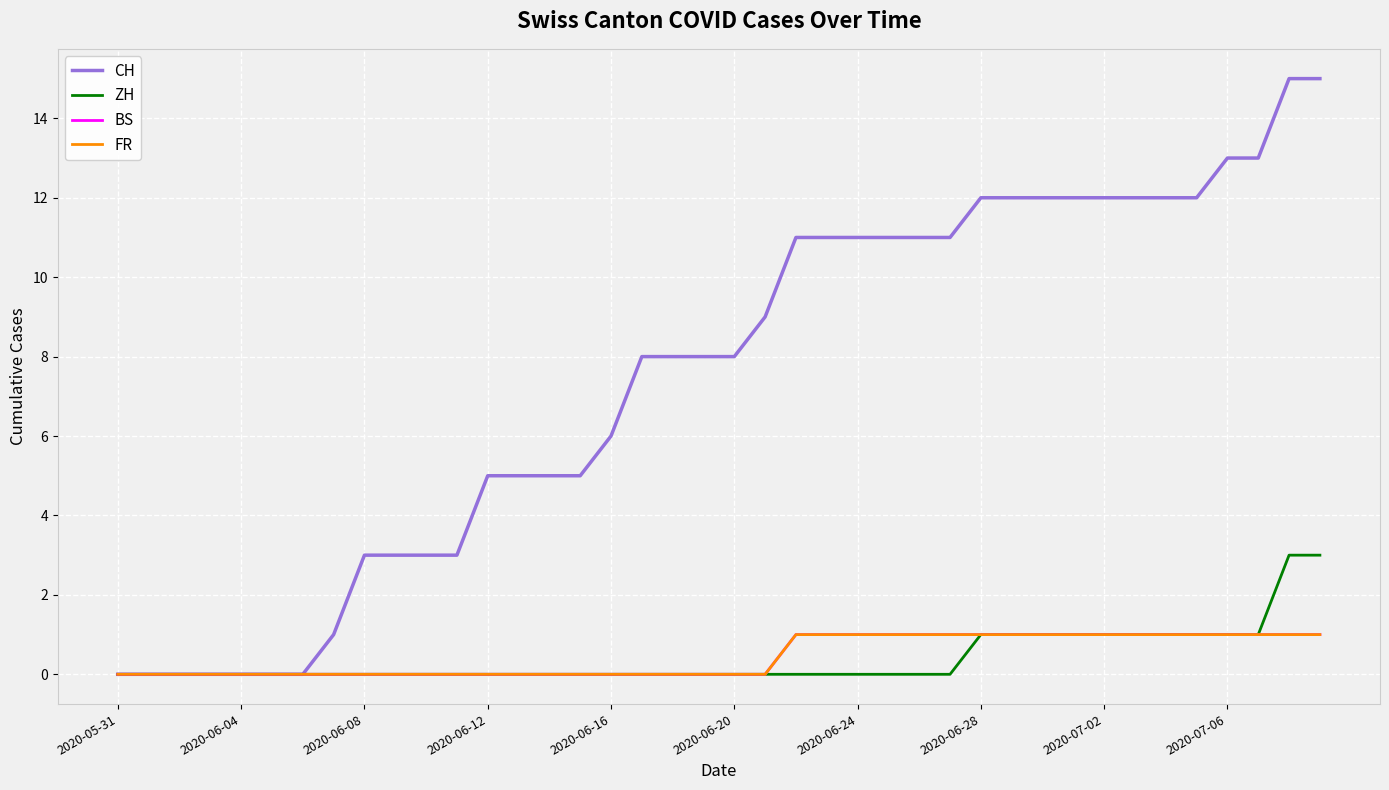

Where does the CH series first go above 8?

21